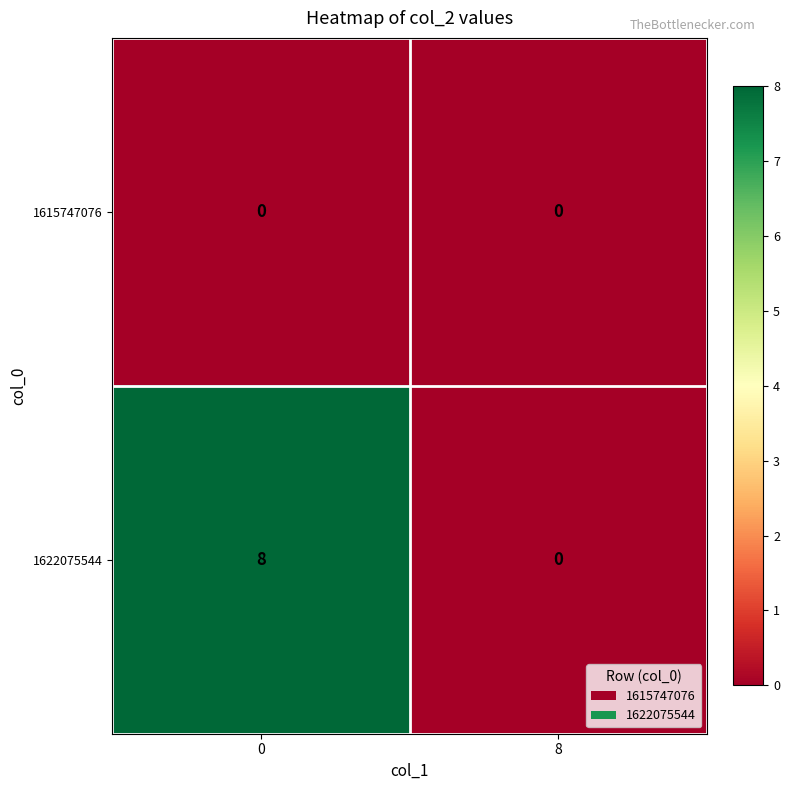

Which series changed the most between 0 and 8?

1622075544